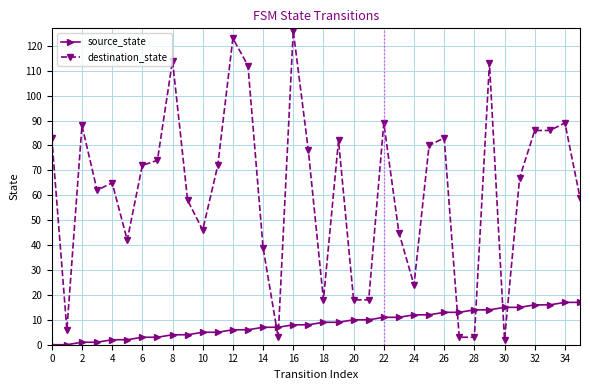

List the series in order of their peak value, highest first.

destination_state, source_state